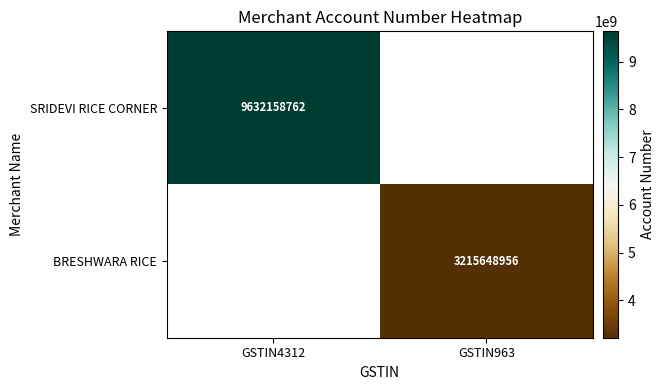

At which category does the chart reach its peak across all series?

GSTIN4312